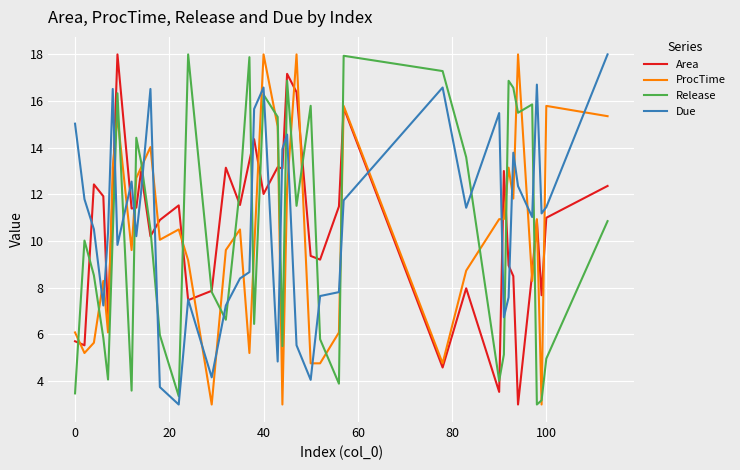

After their last crossing, which series has the higher values: Due or Release?

Due